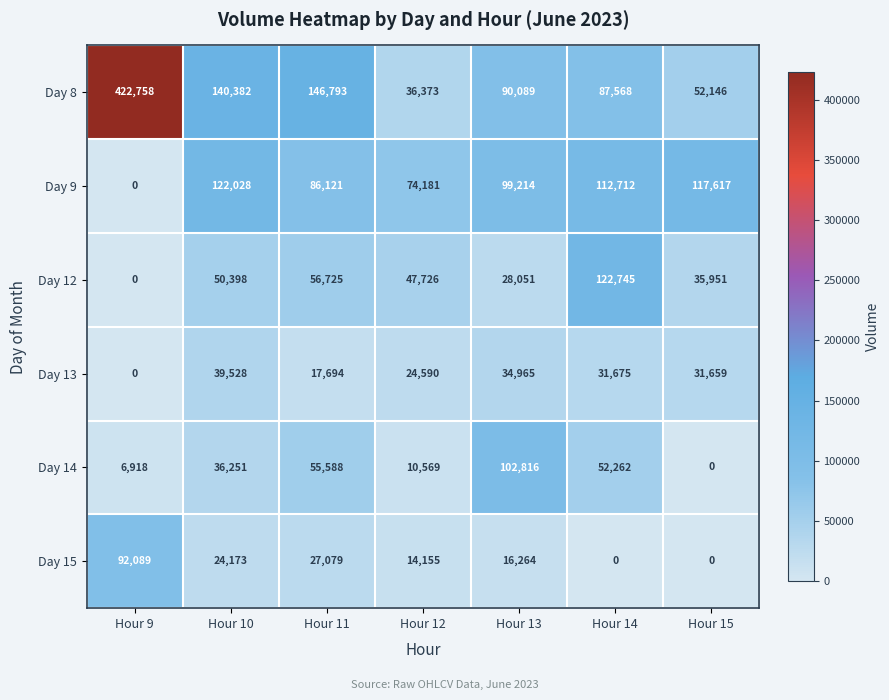

At how many categories does at least one series exceed 374494?

1